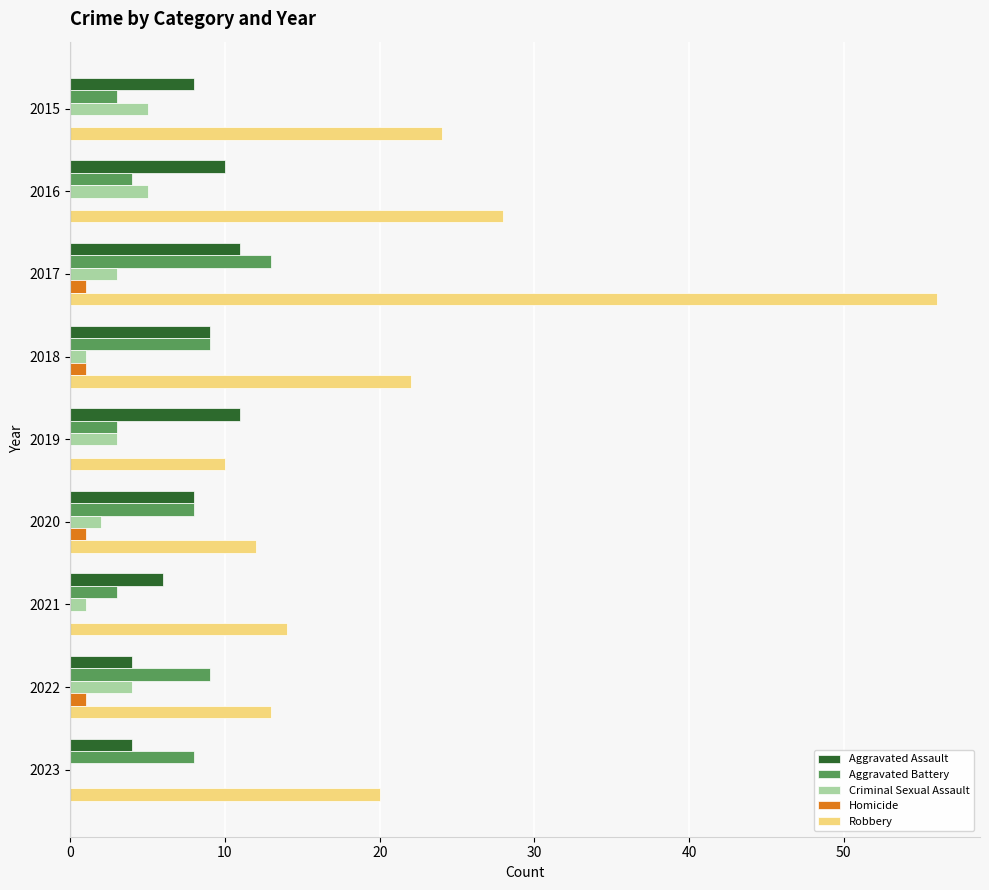

What is the average value of the Aggravated Battery series?

7